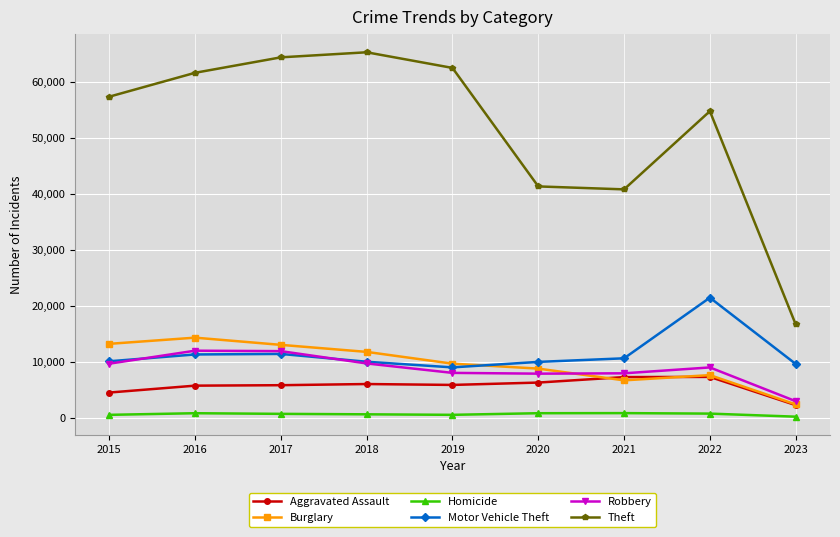

Rank the series by their maximum value, from lowest to highest.

Homicide, Aggravated Assault, Robbery, Burglary, Motor Vehicle Theft, Theft